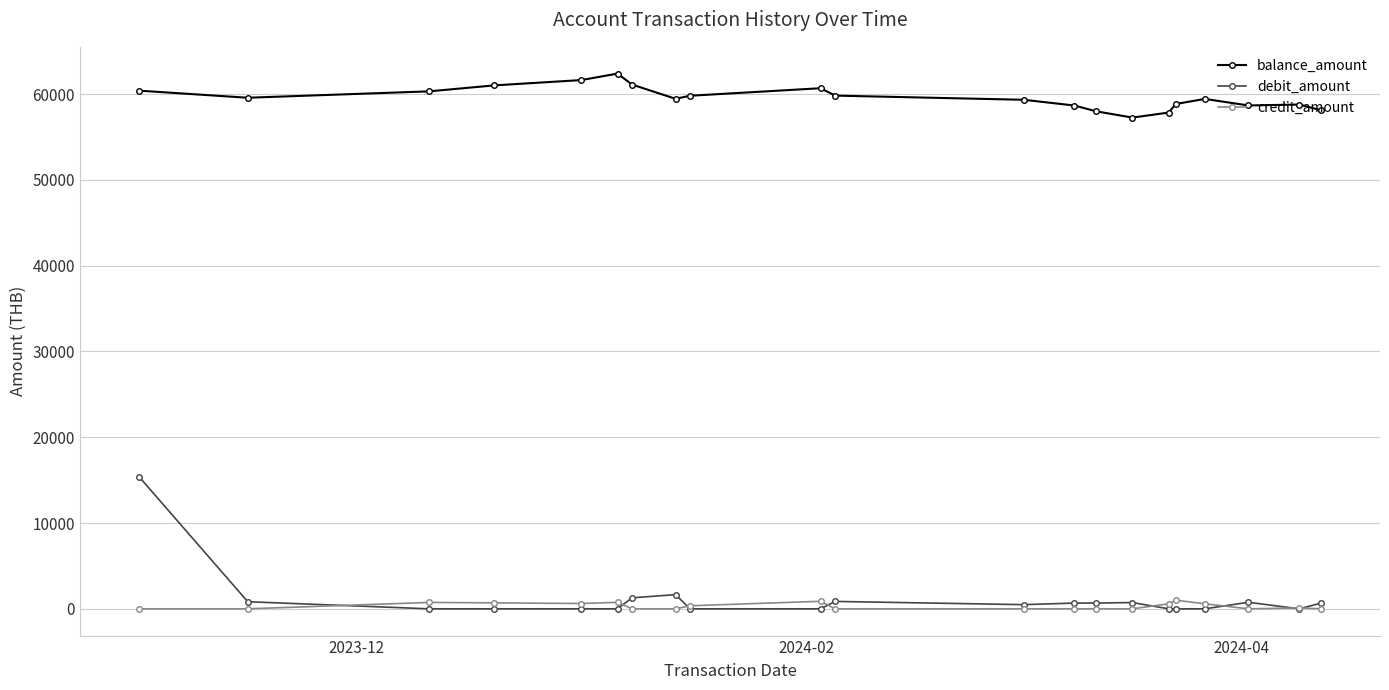

True or false: balance_amount has more than 2 interior local peaks.

True